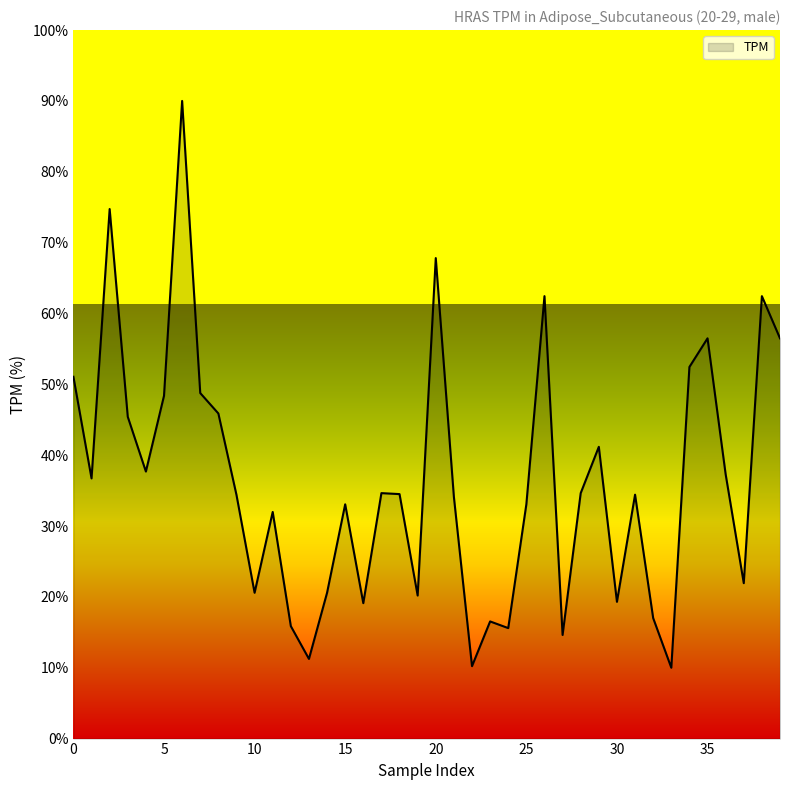

What is the smallest value displayed?

10.0